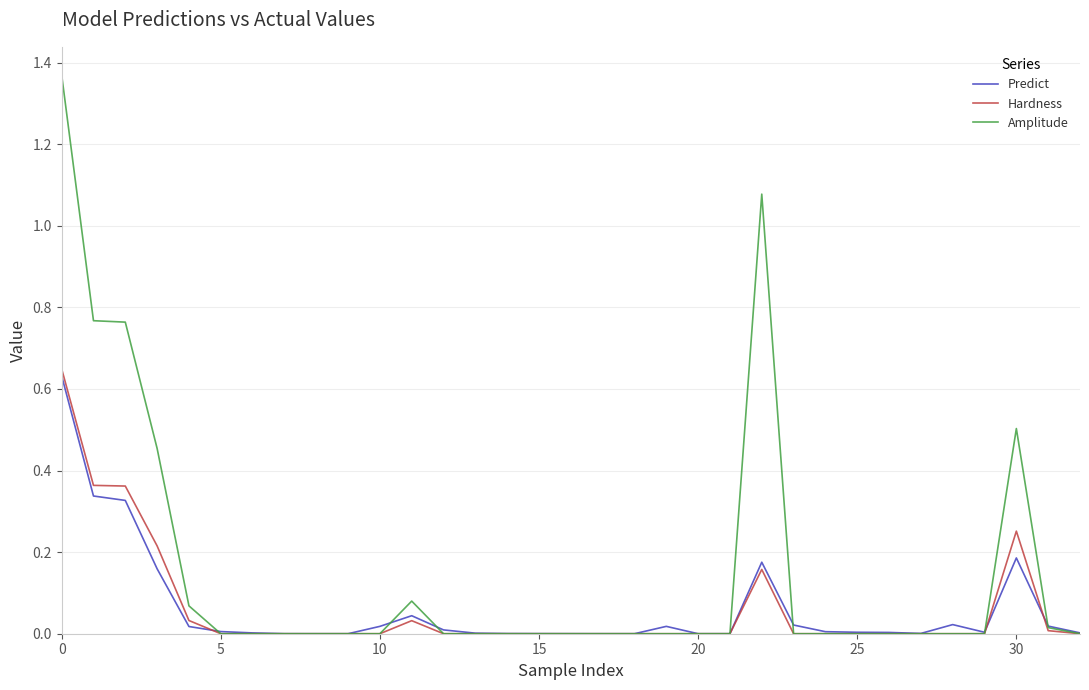

Which series has the largest range (max minus min)?

Amplitude